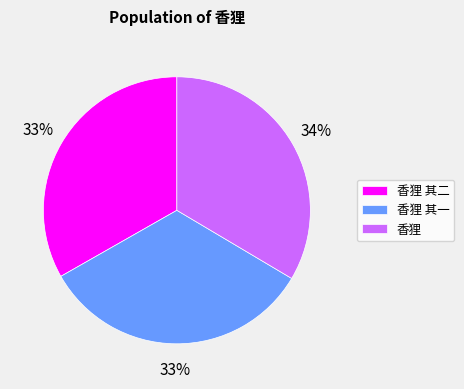

Approximately how many times larger is the value at 香狸 compared to 香狸 其一?

1.0